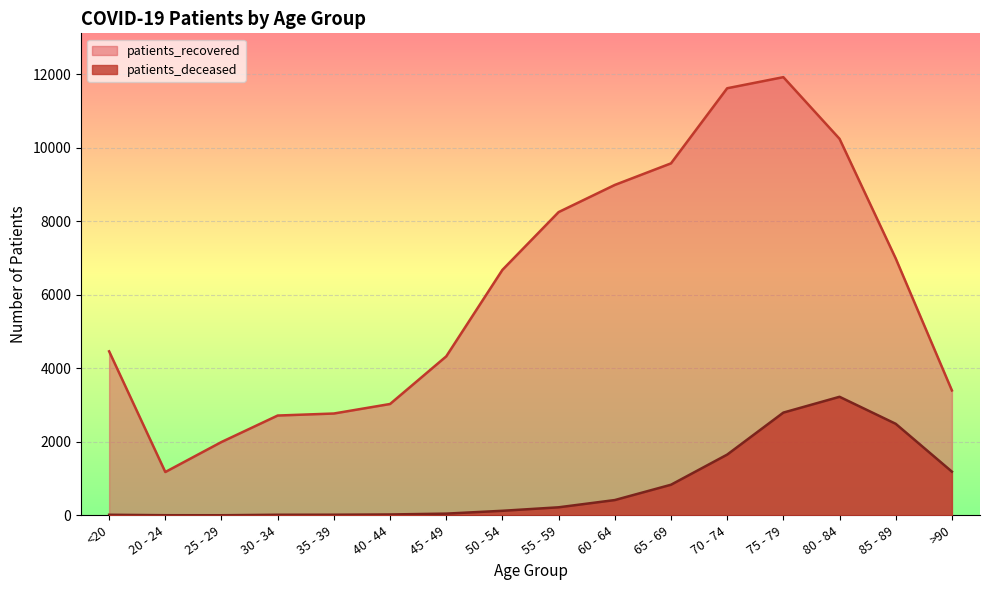

Reading right to left, transcribe all the data shown in this chart.

patients_recovered: 3399	6990	10246	11924	11622	9578	8991	8252	6680	4326	3030	2771	2716	1996	1179	4463
patients_deceased: 1189	2491	3226	2796	1653	833	416	219	124	47	24	17	16	3	4	16